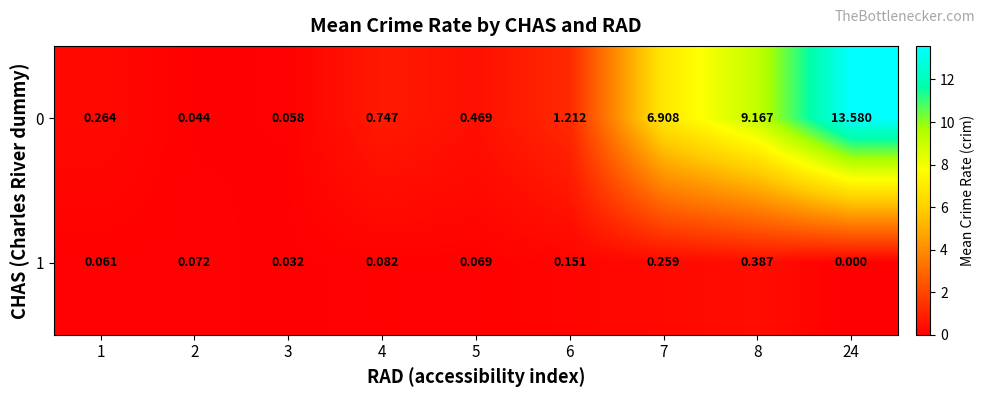

What is the maximum value shown in the chart?

13.6